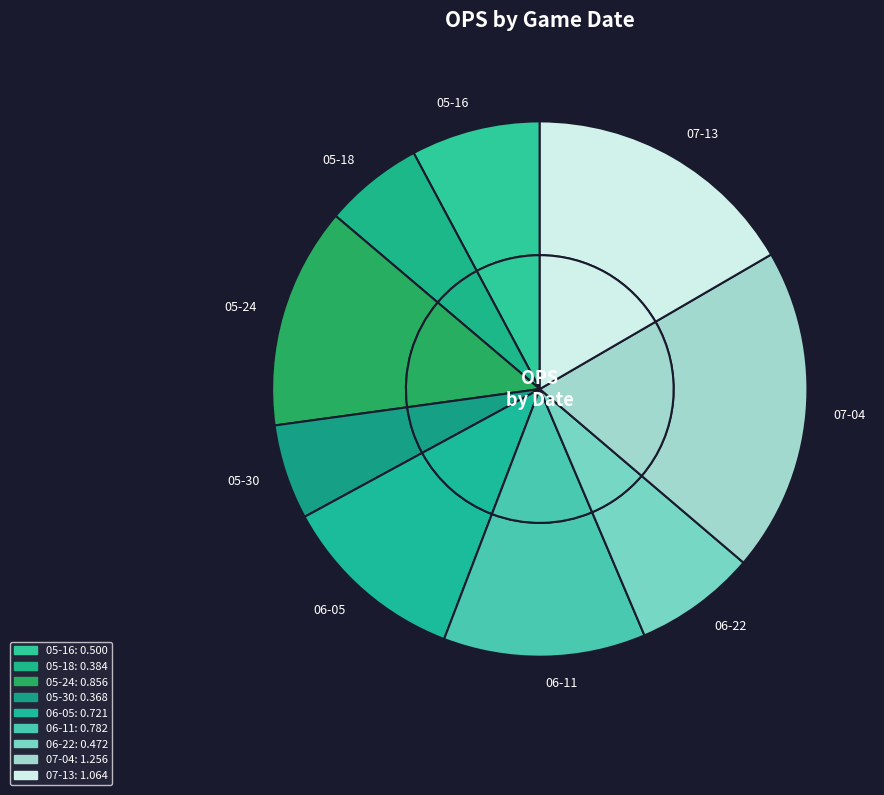

Count the number of slices in the pie.

9